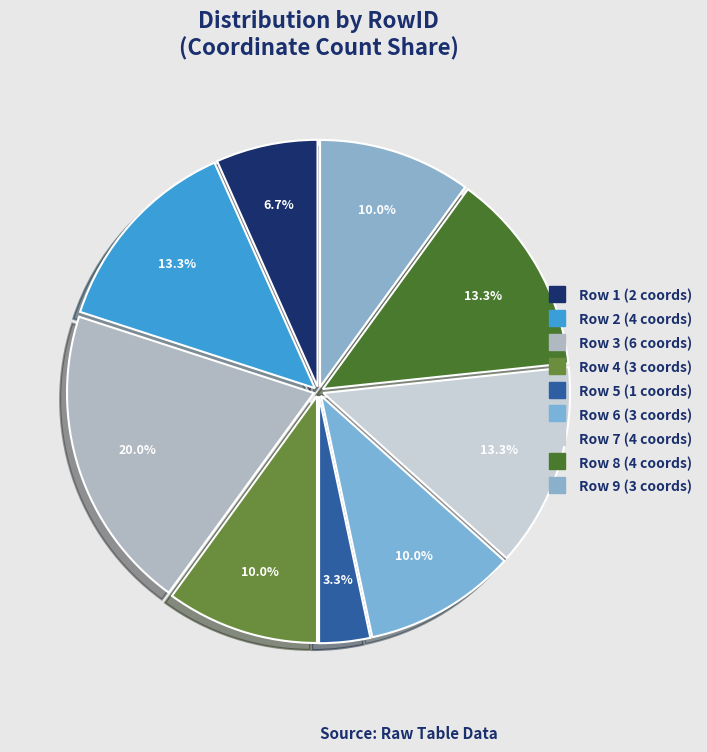

How many slices are in this pie chart?

9